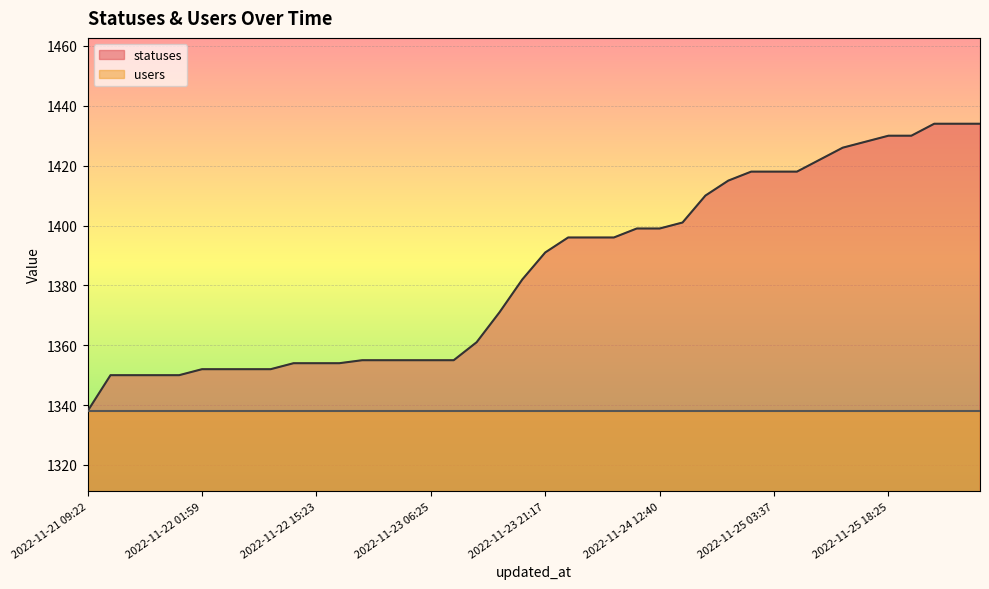

What position from the left is 2022-11-21 15:23?

3